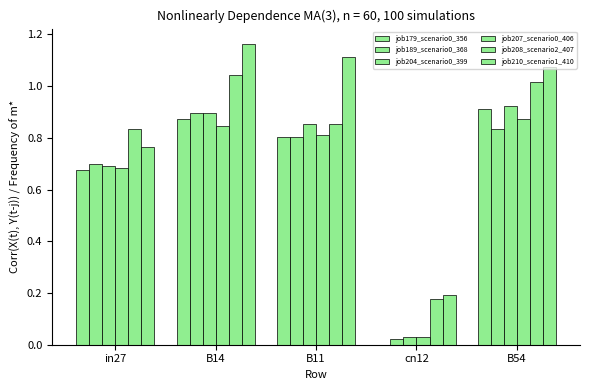

What is the total value across all series at cn12?

0.4